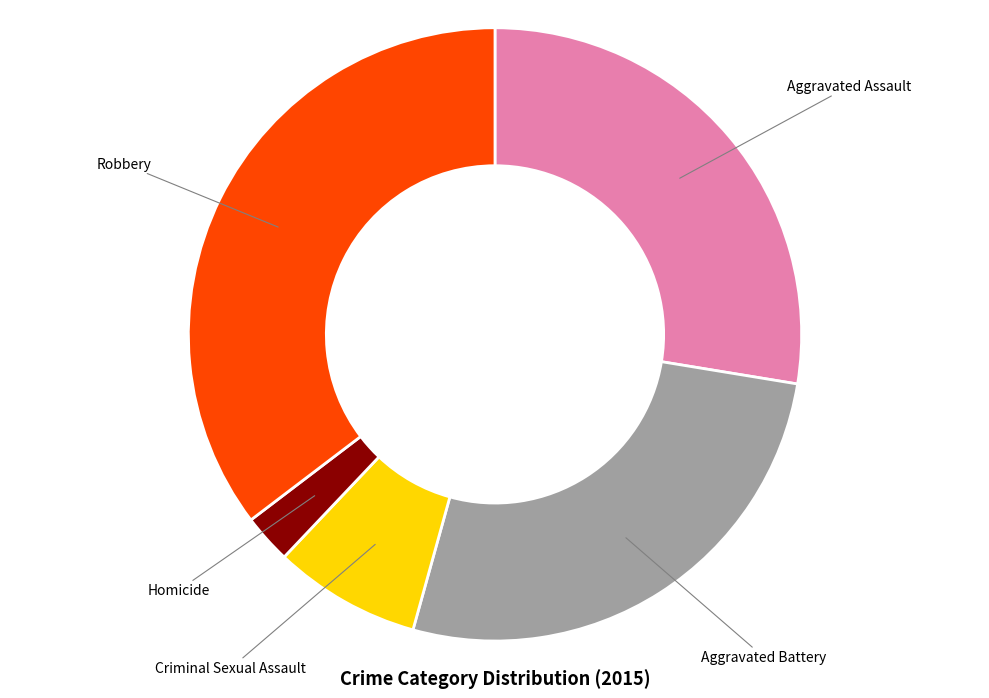

Is there a majority slice in this chart?

No